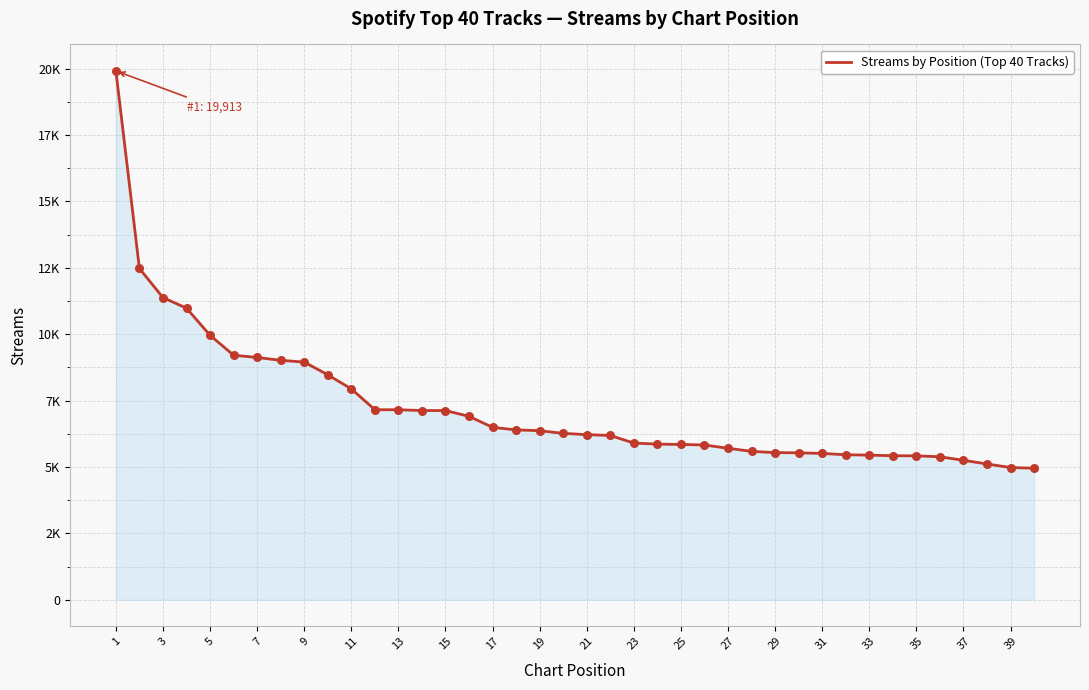

Is this an area chart (filled region under the line)?

Yes